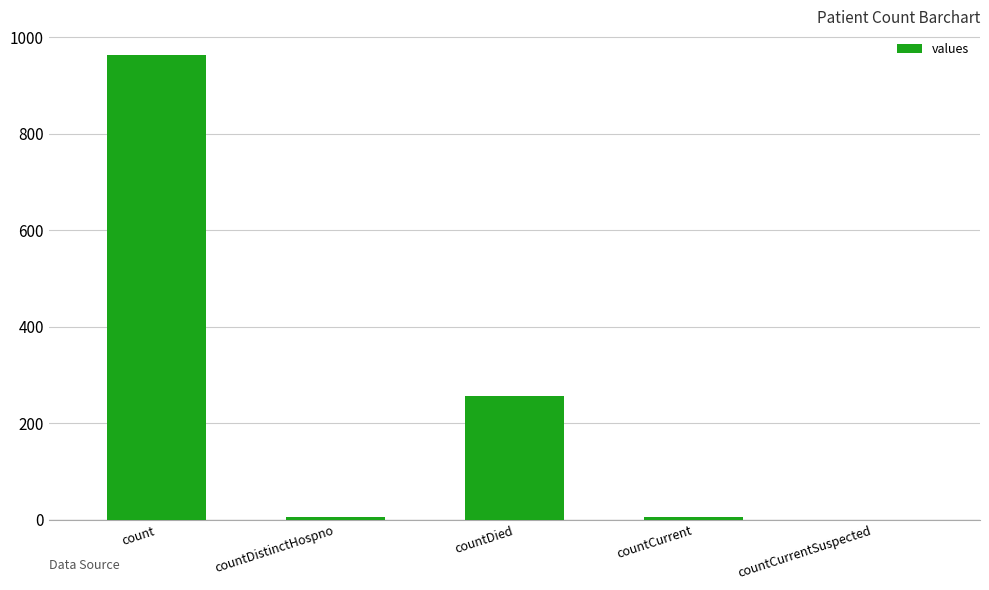

Where does the data first go above 6?

count